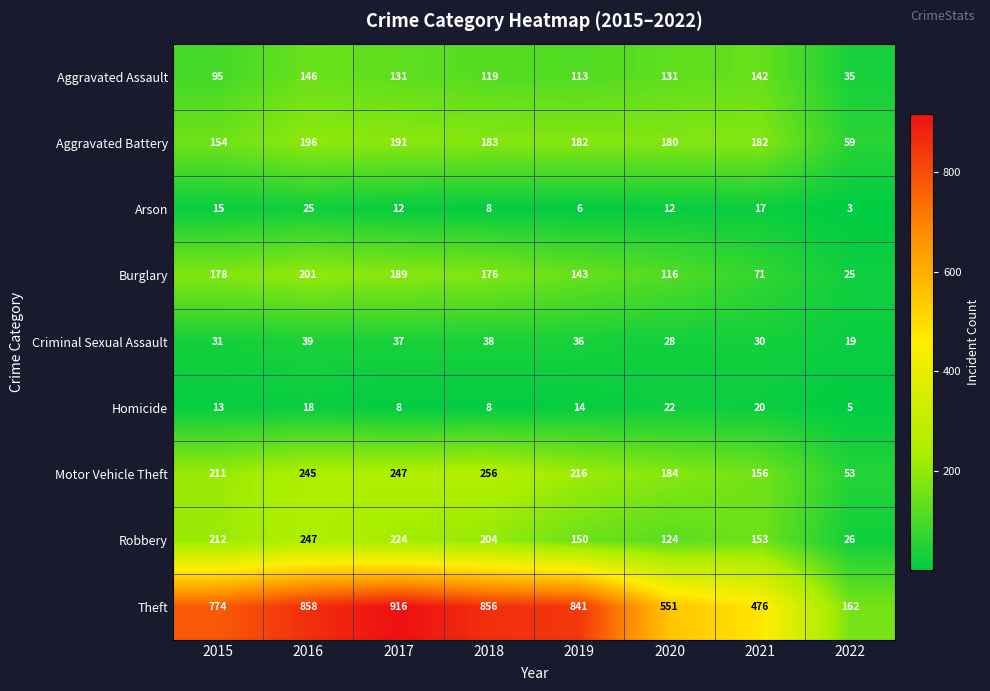

What is the spread (max minus min) of values at 2015?

761